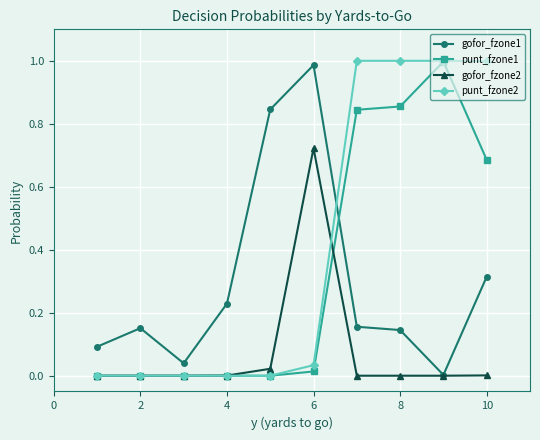

Which series has the largest total across all categories?

punt_fzone2